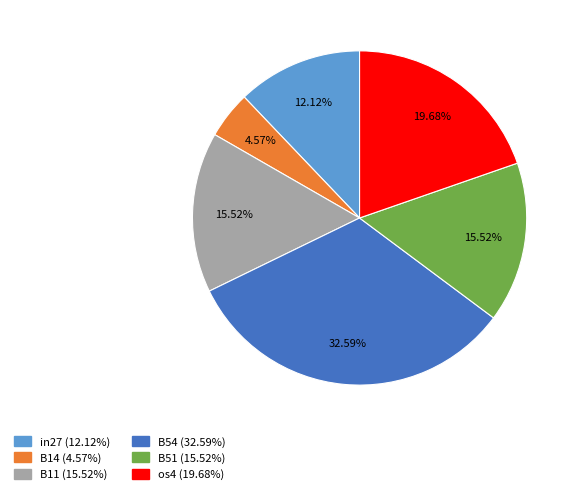

Is there any slice that represents more than half of the pie?

No